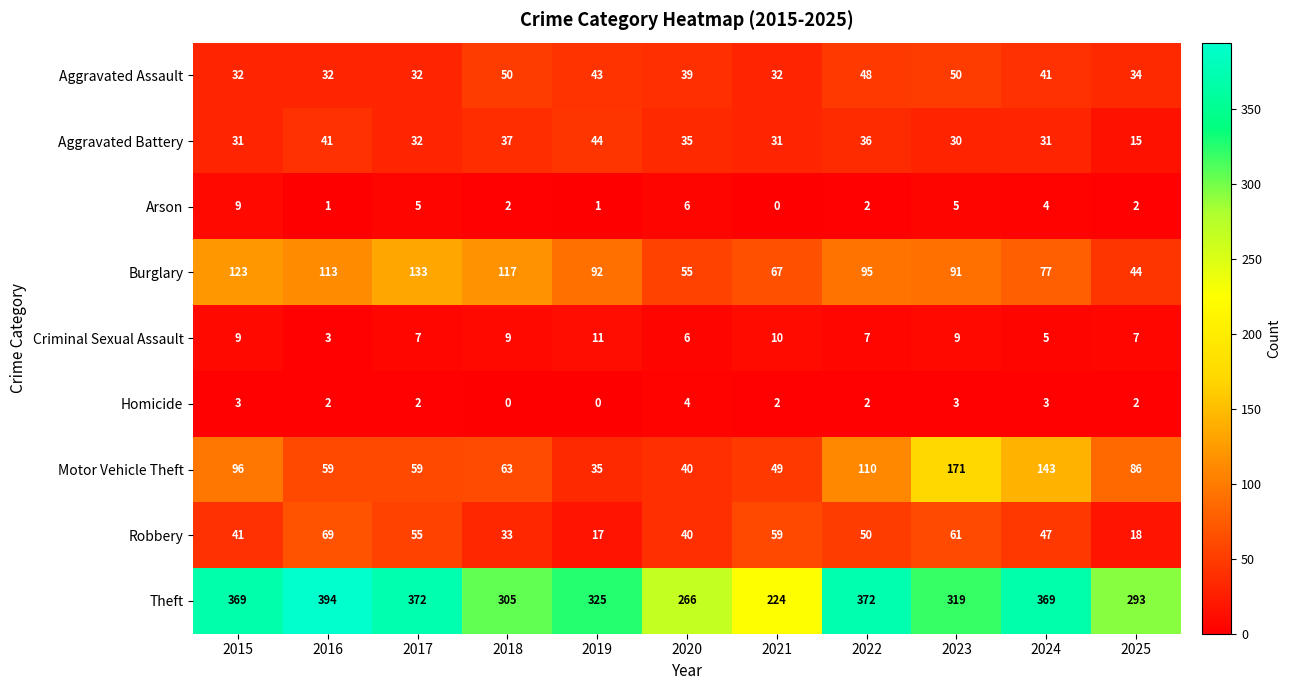

At how many categories does at least one series exceed 113?

11